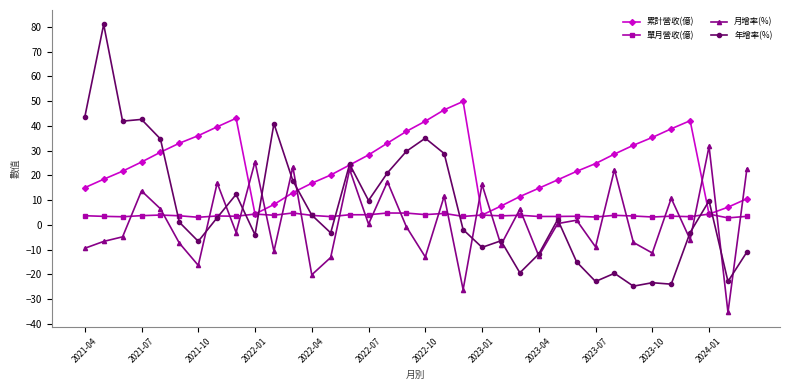

Which series has the largest total across all categories?

累計營收(億)